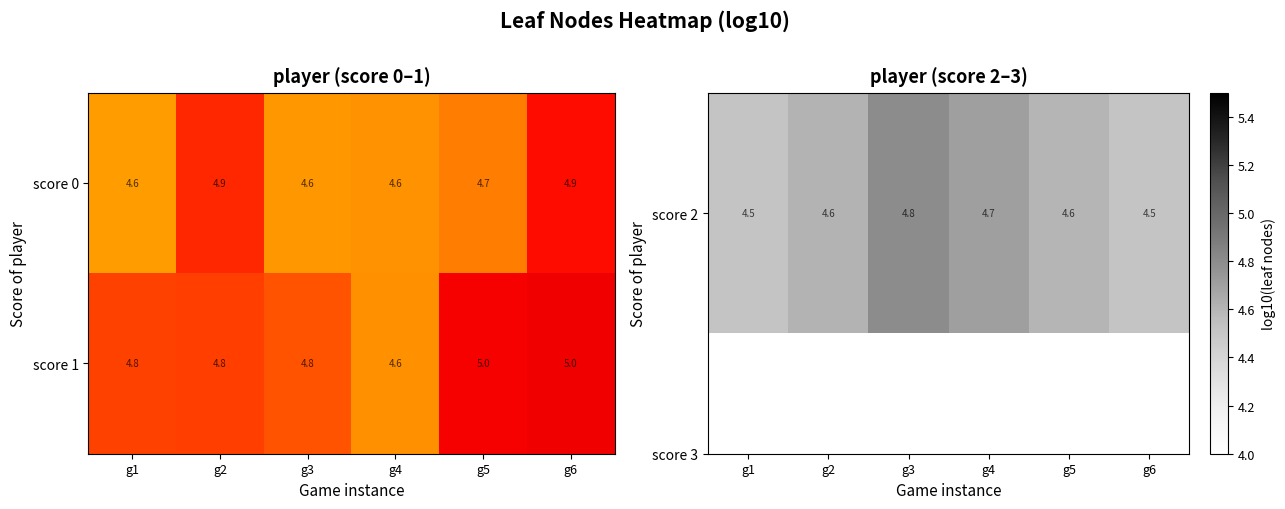

Reading left to right, transcribe all the data shown in this chart.

score 0: 4.6	4.9	4.6	4.6	4.7	4.9
score 1: 4.8	4.8	4.8	4.6	5.0	5.0